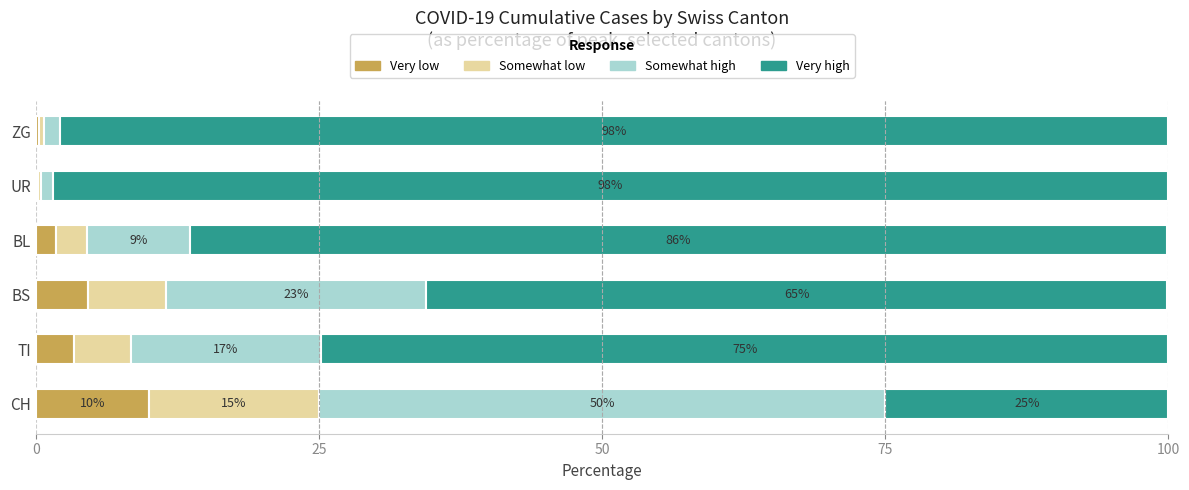

What is the approximate value of Very low at CH?

10.0